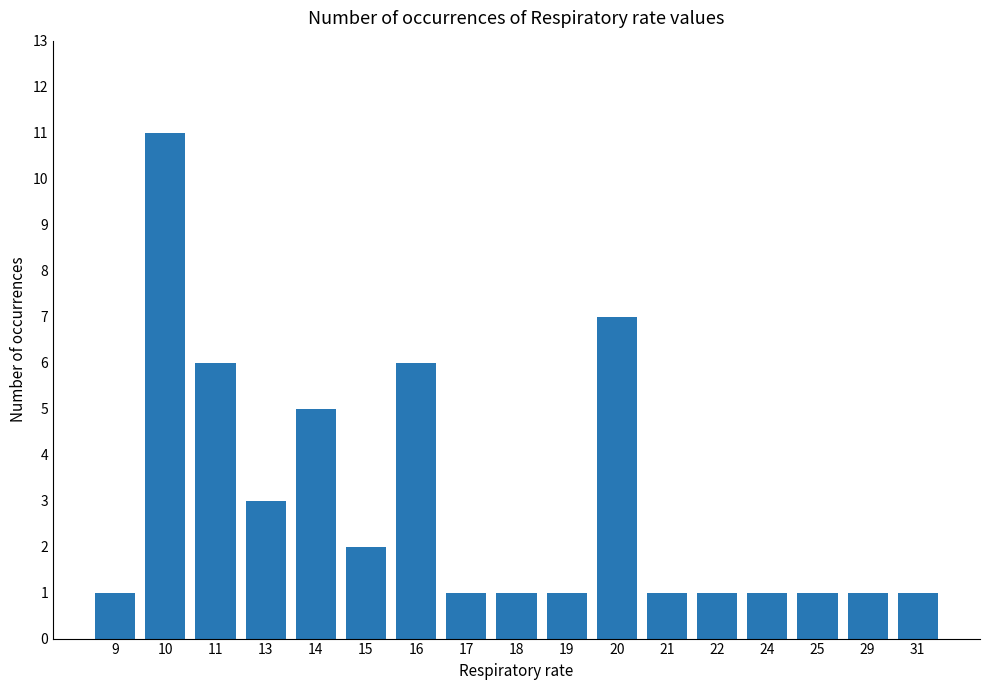

Reading left to right, transcribe all the data shown in this chart.

1	11	6	3	5	2	6	1	1	1	7	1	1	1	1	1	1